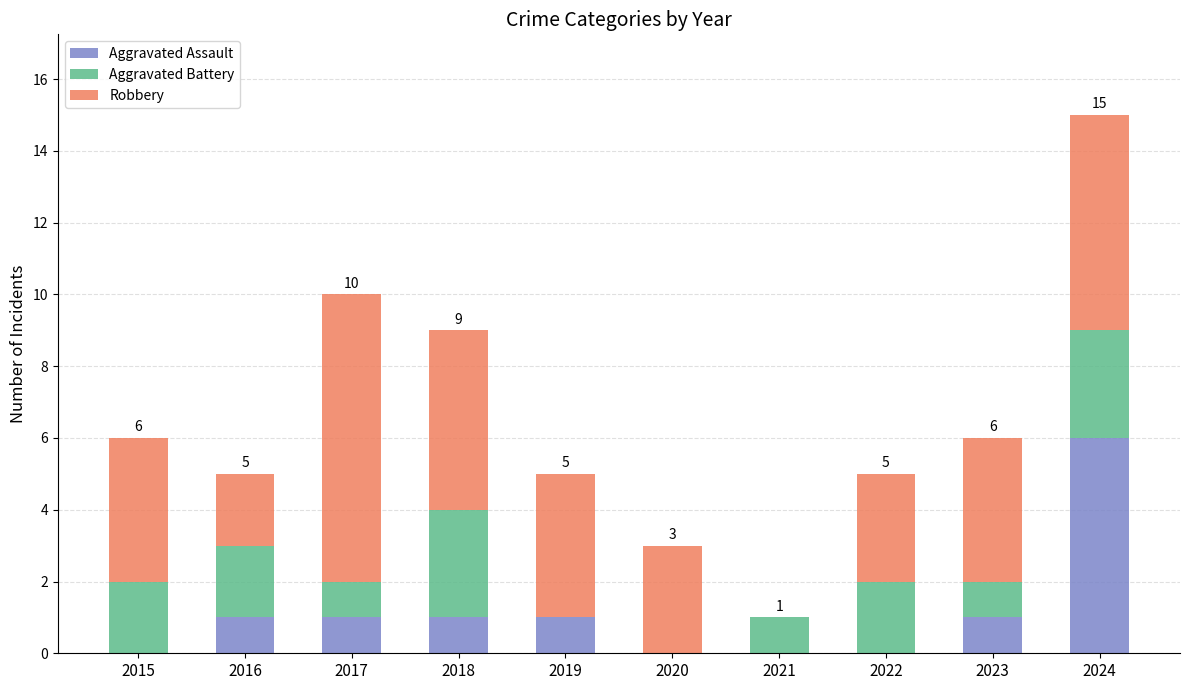

What is the total value across all series at 2019?

5